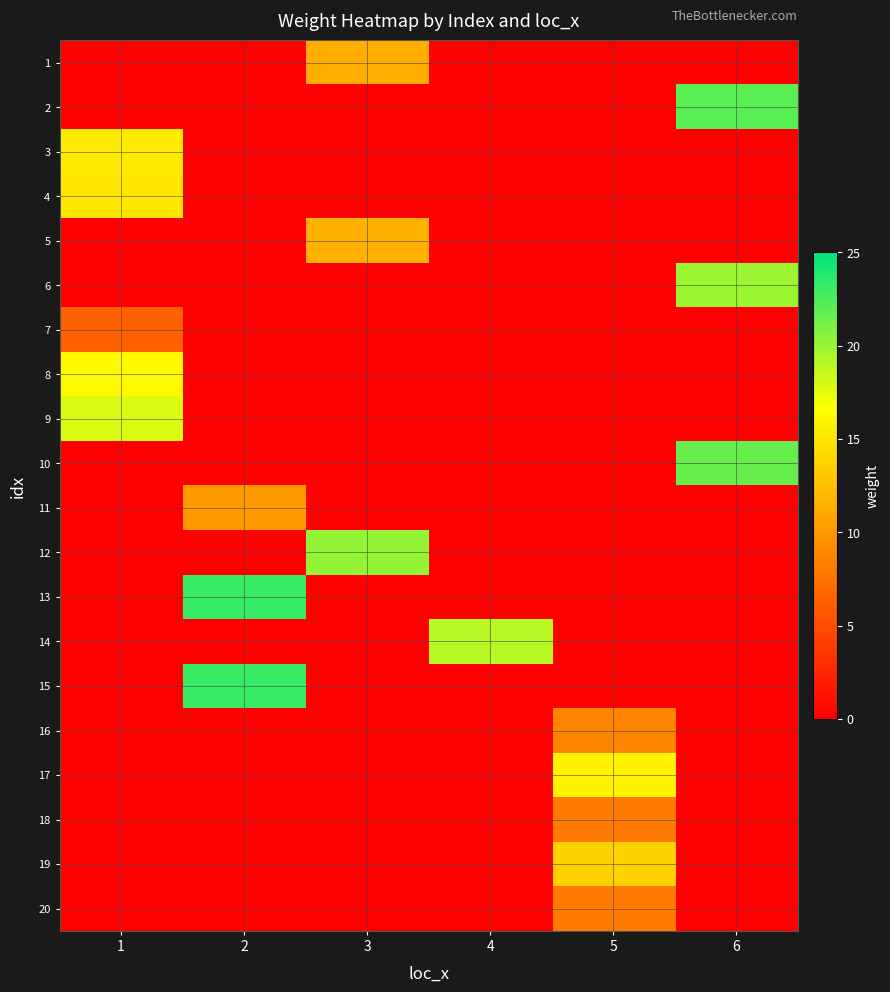

At which category does the chart reach its peak across all series?

2